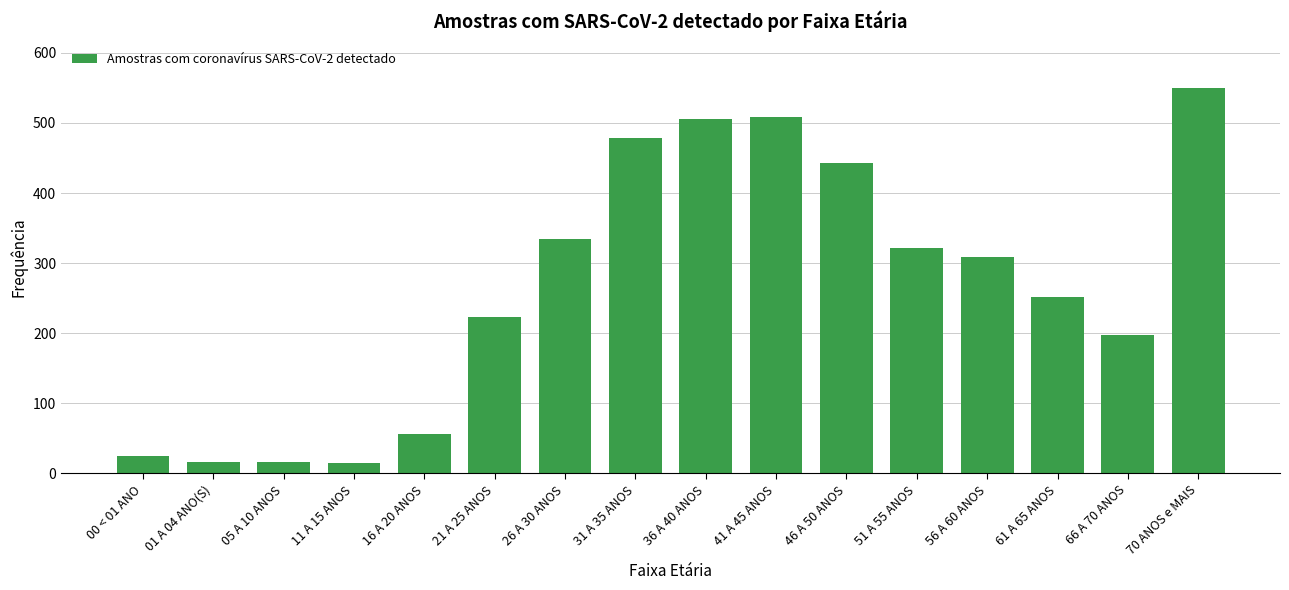

What is the change in value from 21 A 25 ANOS to 26 A 30 ANOS?

+111